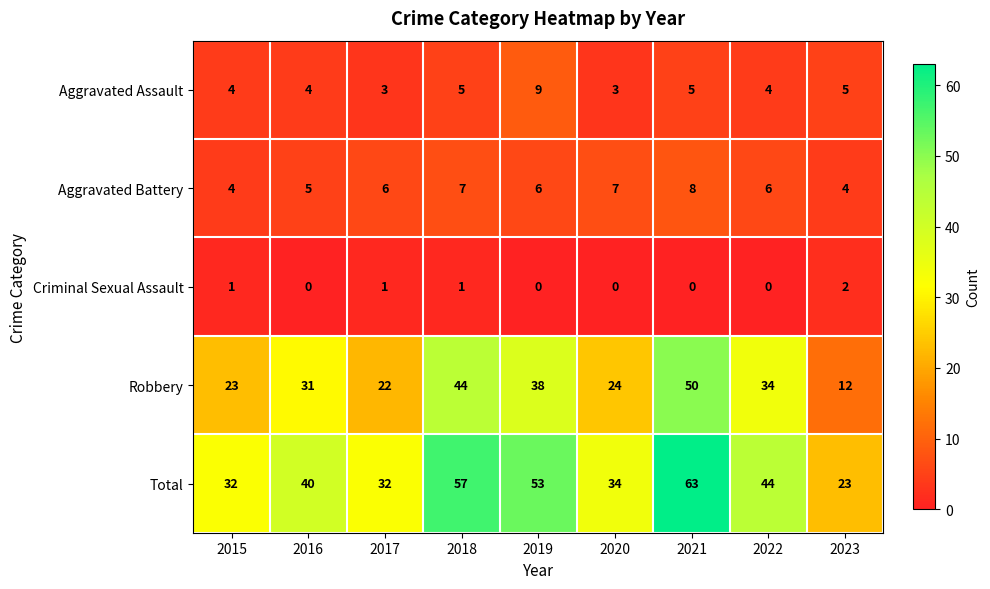

What is the average value of the Aggravated Battery series?

6